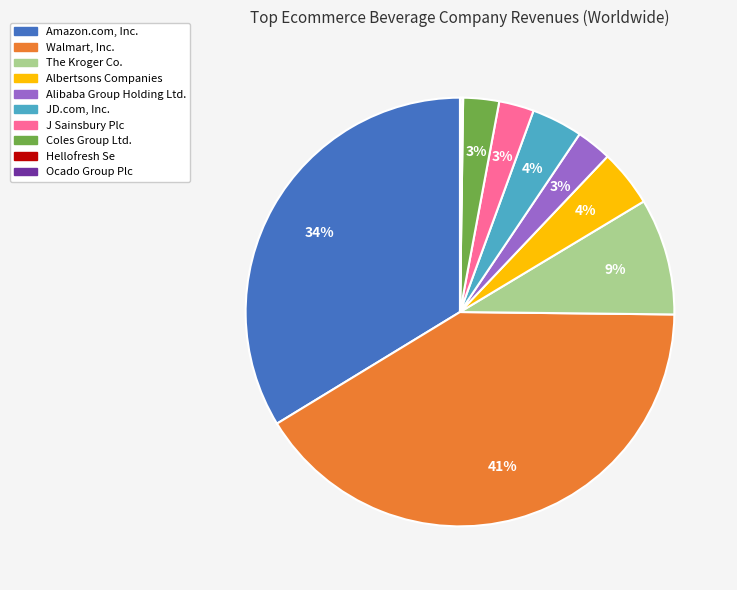

Do JD.com, Inc. and The Kroger Co. together represent more than half of the pie?

No